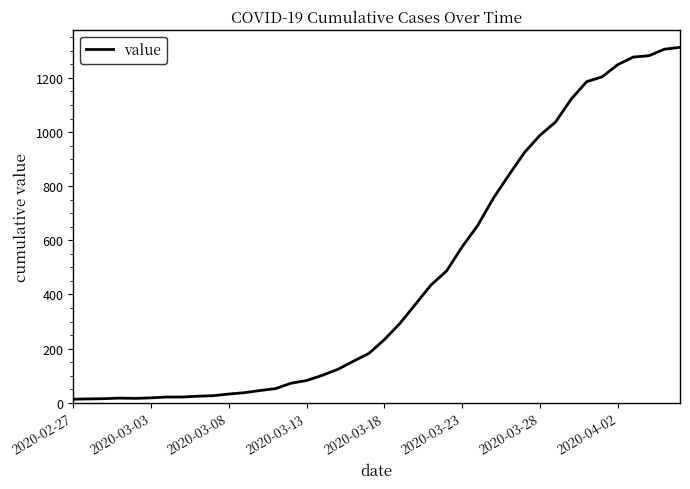

What is the average value?

465